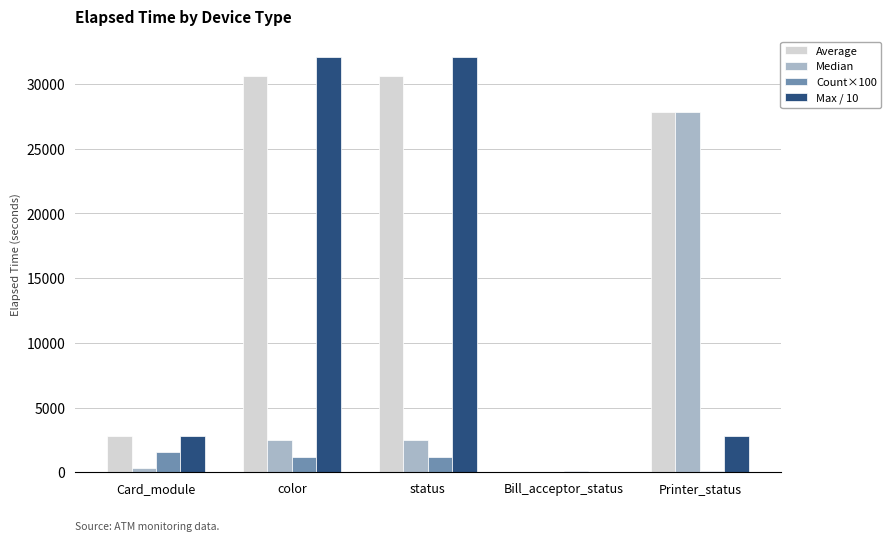

Which series has the largest total across all categories?

Average